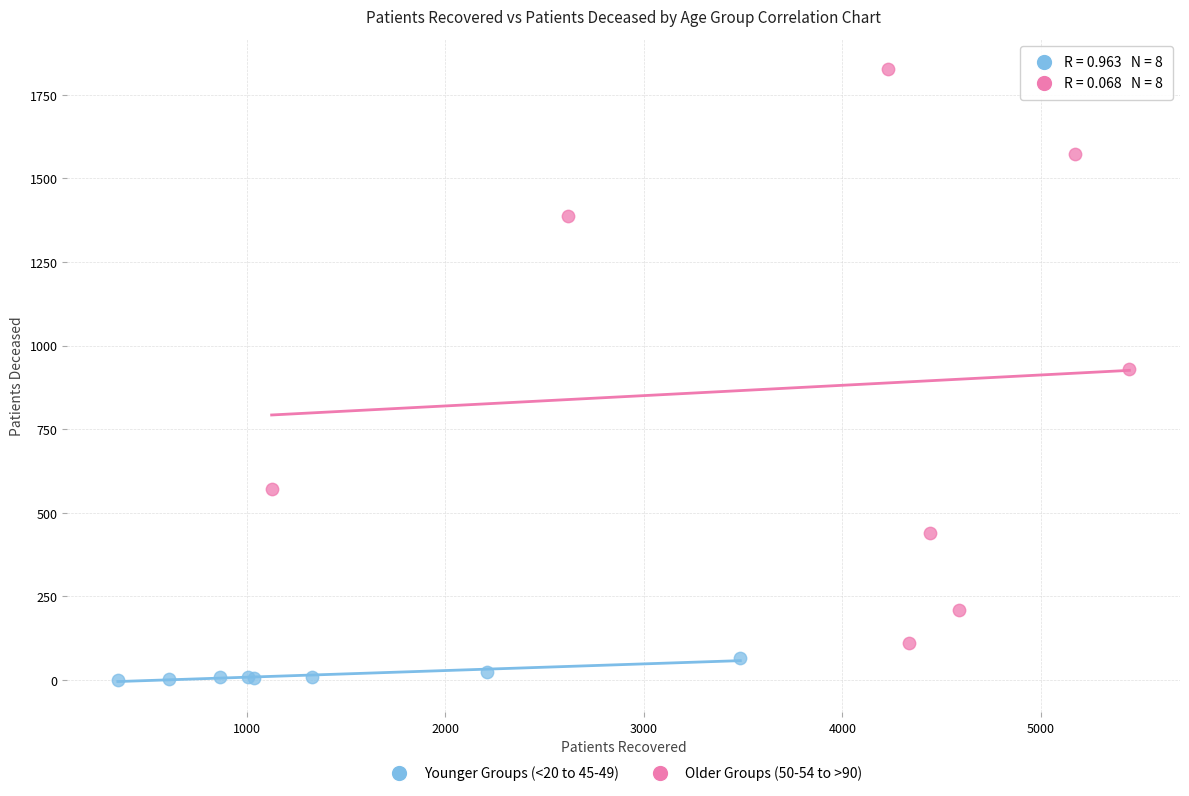

Which series reaches the maximum Y coordinate?

Older Groups (50-54 to >90)